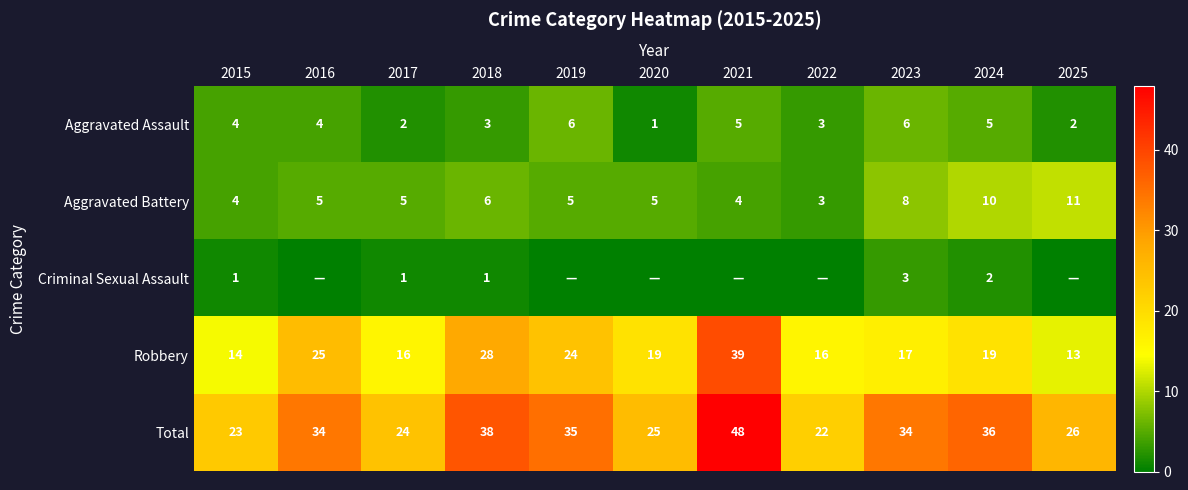

What value does the Aggravated Battery series have at 2015?

4